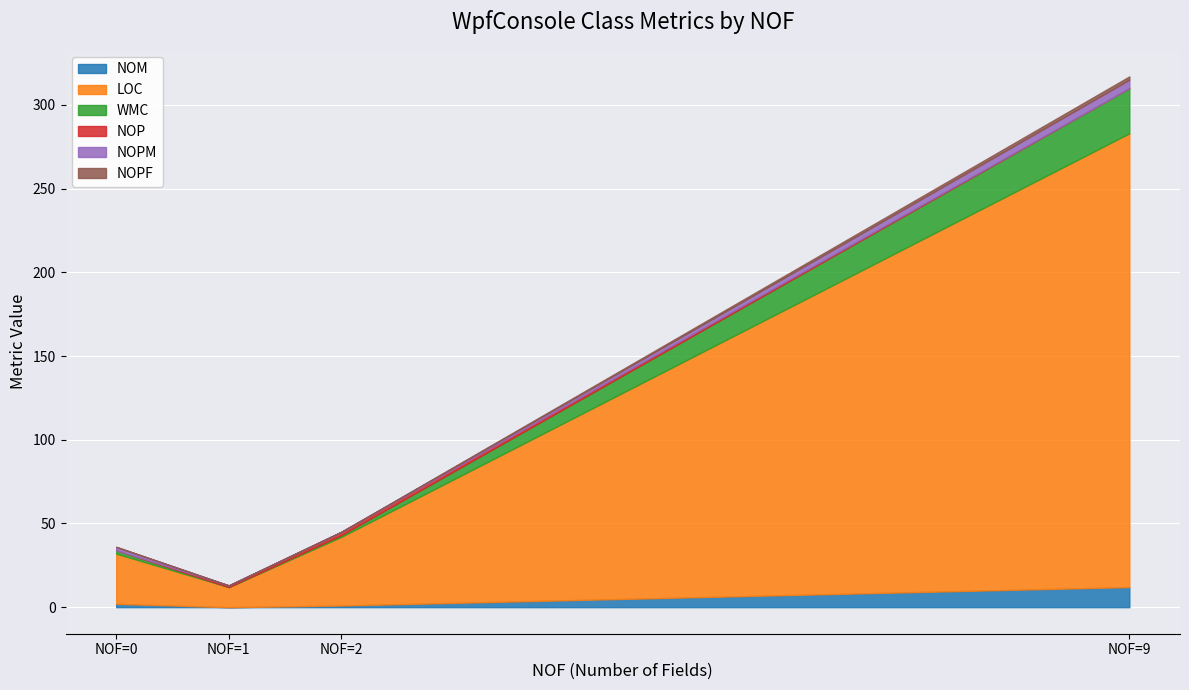

Reading left to right, transcribe all the data shown in this chart.

NOM: App (NOF=0)=2	MainWindow (NOF=9)=12	Resources (NOF=2)=1	Settings (NOF=1)=0
LOC: App (NOF=0)=30	MainWindow (NOF=9)=271	Resources (NOF=2)=41	Settings (NOF=1)=12
WMC: App (NOF=0)=2	MainWindow (NOF=9)=27	Resources (NOF=2)=1	Settings (NOF=1)=0
NOP: App (NOF=0)=0	MainWindow (NOF=9)=0	Resources (NOF=2)=2	Settings (NOF=1)=1
NOPM: App (NOF=0)=2	MainWindow (NOF=9)=5	Resources (NOF=2)=0	Settings (NOF=1)=0
NOPF: App (NOF=0)=0	MainWindow (NOF=9)=2	Resources (NOF=2)=0	Settings (NOF=1)=0